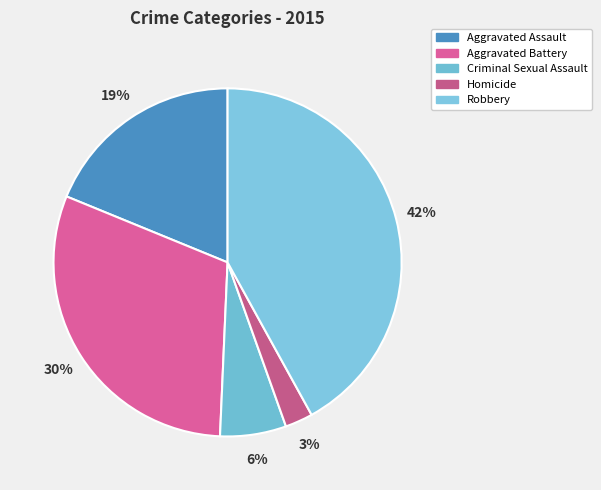

Is there any slice that represents more than half of the pie?

No